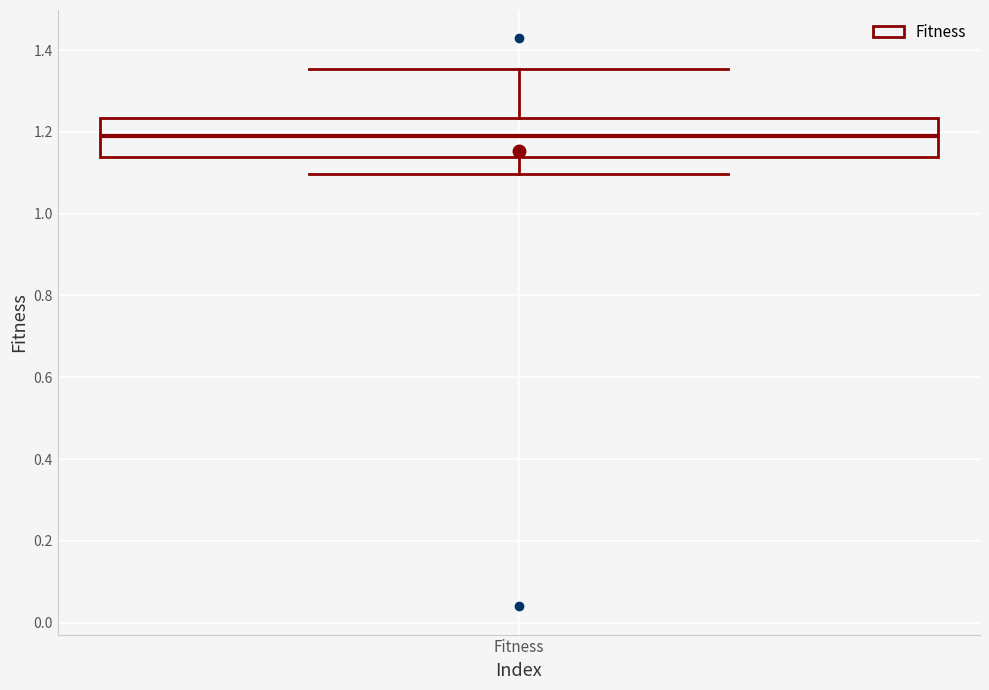

Read this box plot against the y-axis: the position of the median line, the range covered by the box, and the ends of both whiskers. The values are not printed on the chart, so give them approximately, as read against the axis.

median 1.18, box 1.14 to 1.24, whiskers 1.10 to 1.36